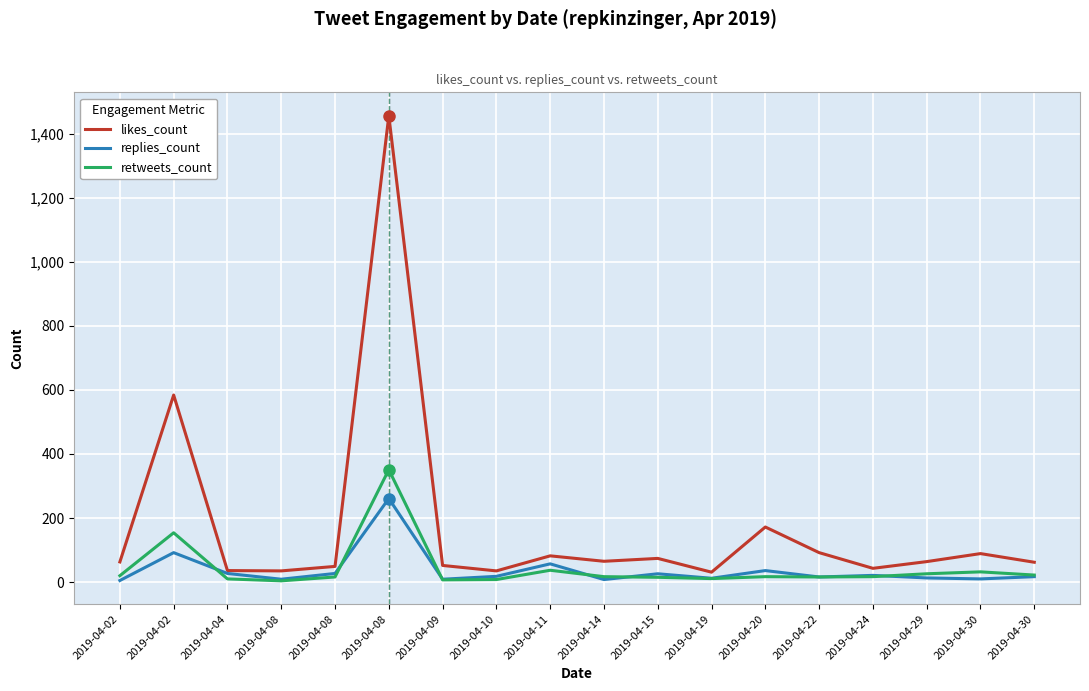

At which category is the sum across all series the highest?

2019-04-08